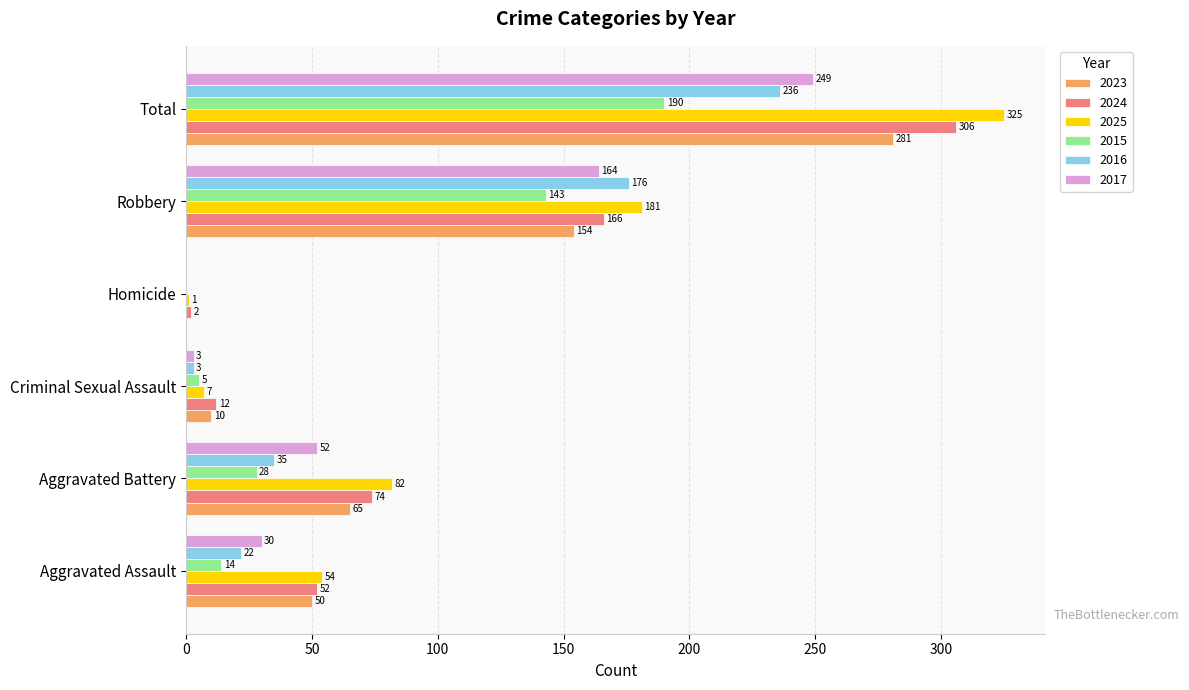

Read the 2015 value at Criminal Sexual Assault, to the nearest 5.

5